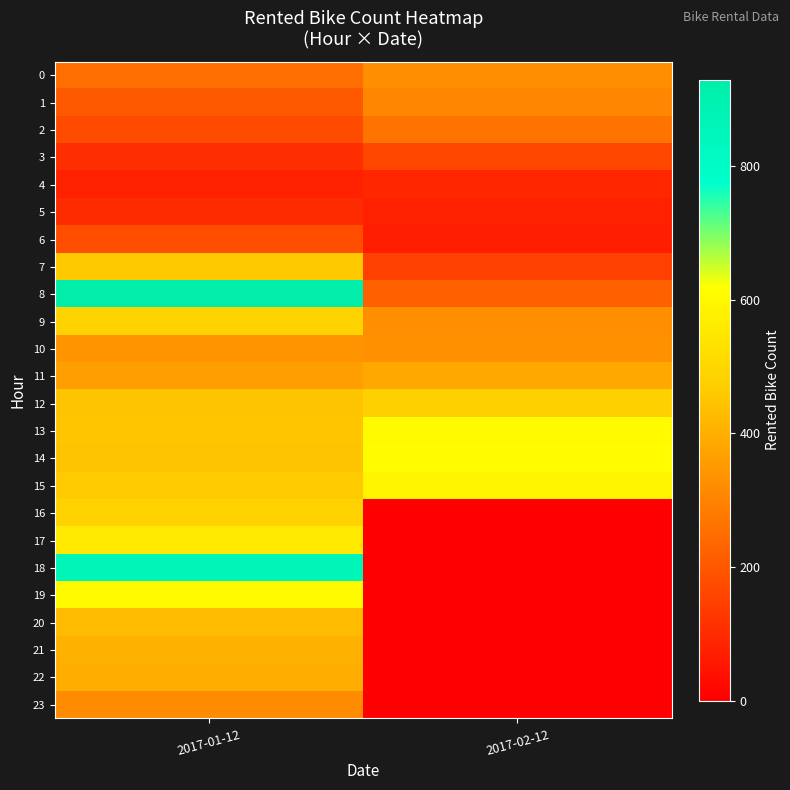

Reading left to right, what are all the values shown in this chart?

0: 2017-01-12=254	2017-02-12=328
1: 2017-01-12=204	2017-02-12=308
2: 2017-01-12=173	2017-02-12=262
3: 2017-01-12=107	2017-02-12=167
4: 2017-01-12=78	2017-02-12=89
5: 2017-01-12=100	2017-02-12=79
6: 2017-01-12=181	2017-02-12=70
7: 2017-01-12=460	2017-02-12=146
8: 2017-01-12=930	2017-02-12=219
9: 2017-01-12=490	2017-02-12=328
10: 2017-01-12=339	2017-02-12=334
11: 2017-01-12=360	2017-02-12=388
12: 2017-01-12=449	2017-02-12=479
13: 2017-01-12=451	2017-02-12=606
14: 2017-01-12=447	2017-02-12=611
15: 2017-01-12=463	2017-02-12=589
16: 2017-01-12=484	2017-02-12=0
17: 2017-01-12=555	2017-02-12=0
18: 2017-01-12=862	2017-02-12=0
19: 2017-01-12=600	2017-02-12=0
20: 2017-01-12=426	2017-02-12=0
21: 2017-01-12=405	2017-02-12=0
22: 2017-01-12=398	2017-02-12=0
23: 2017-01-12=323	2017-02-12=0